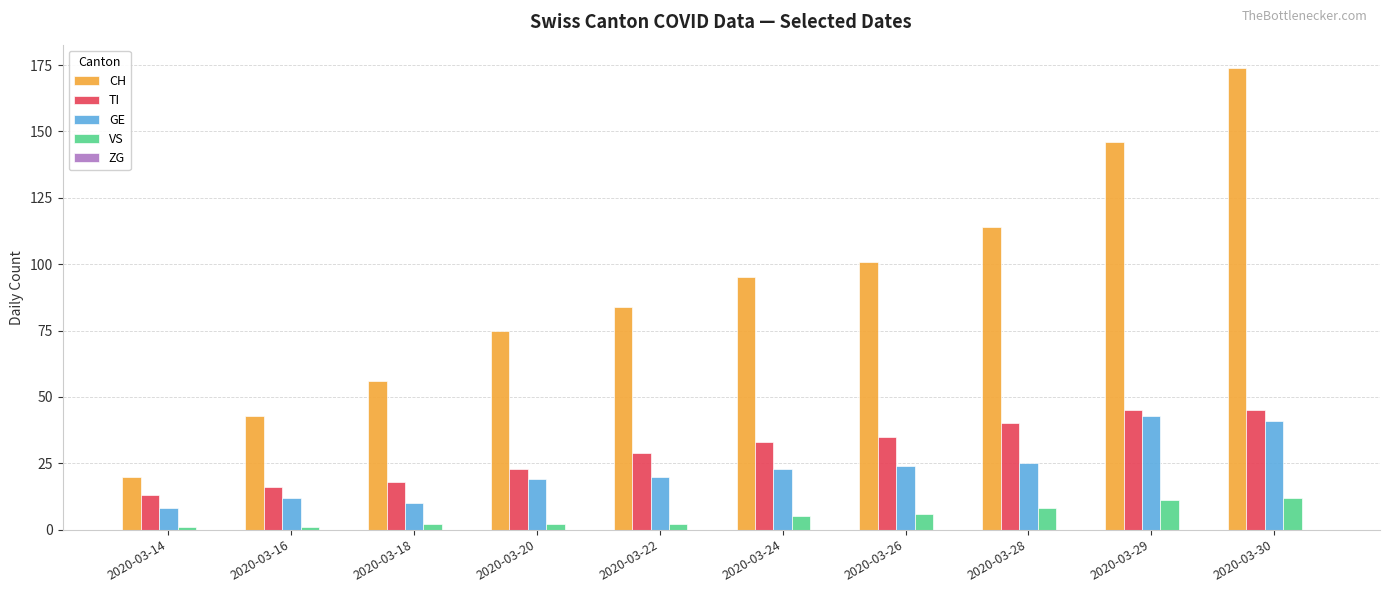

What is the difference between the GE values at 2020-03-14 and 2020-03-24?

15